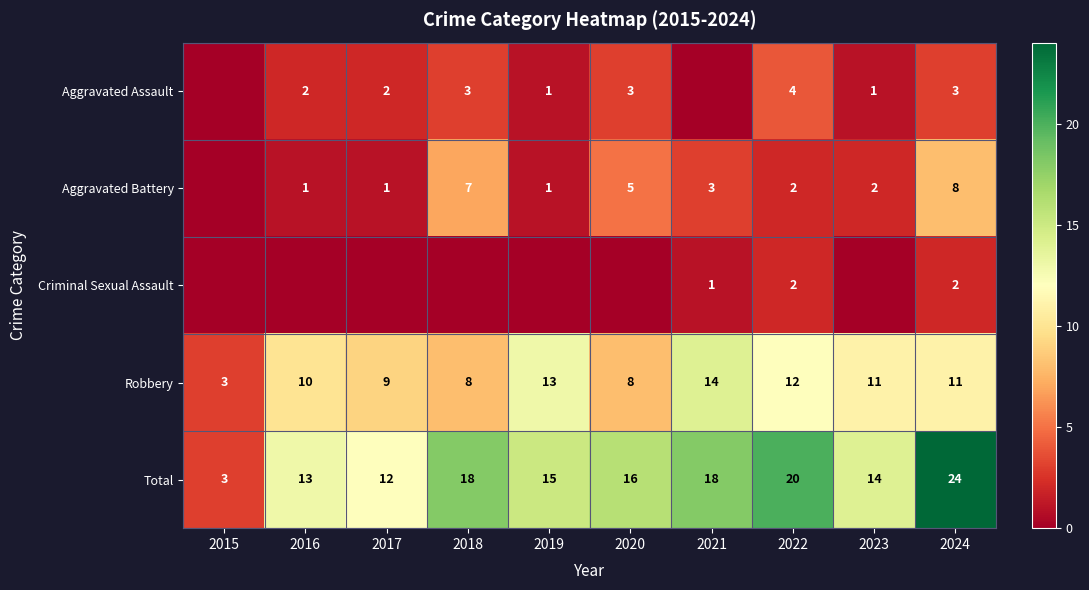

At which label does Total first exceed 16?

2018